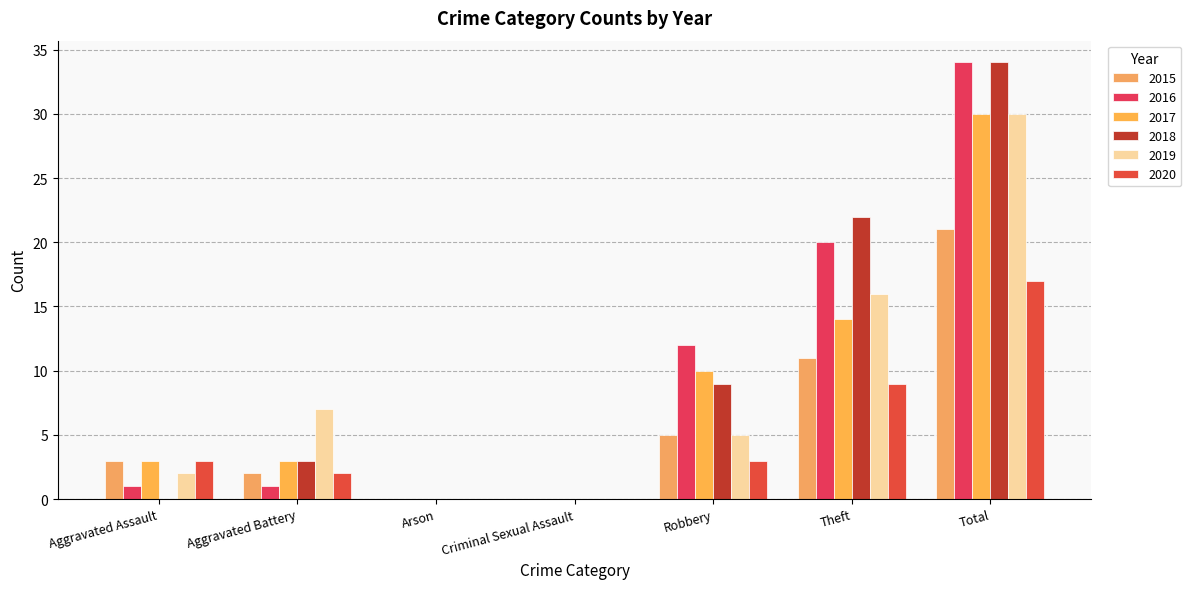

How many groups of bars are there?

7